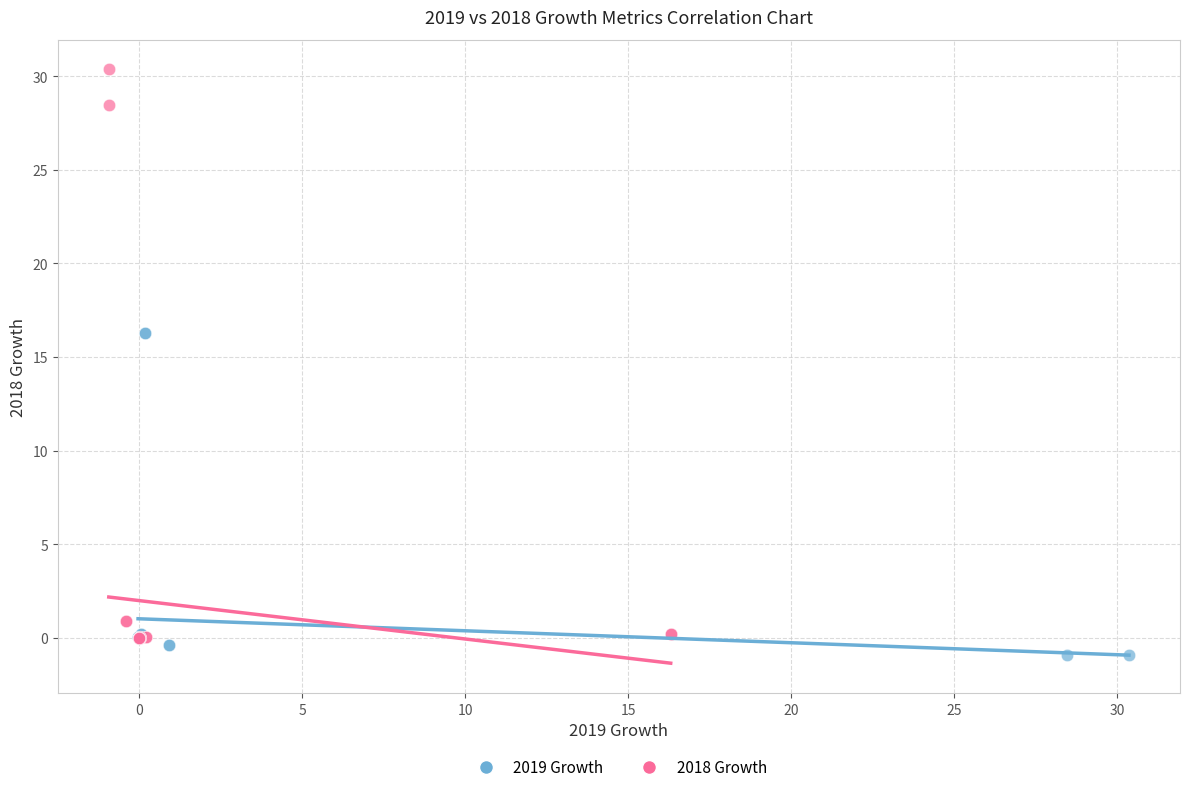

Which series has the largest Y range (max minus min)?

2018 Growth